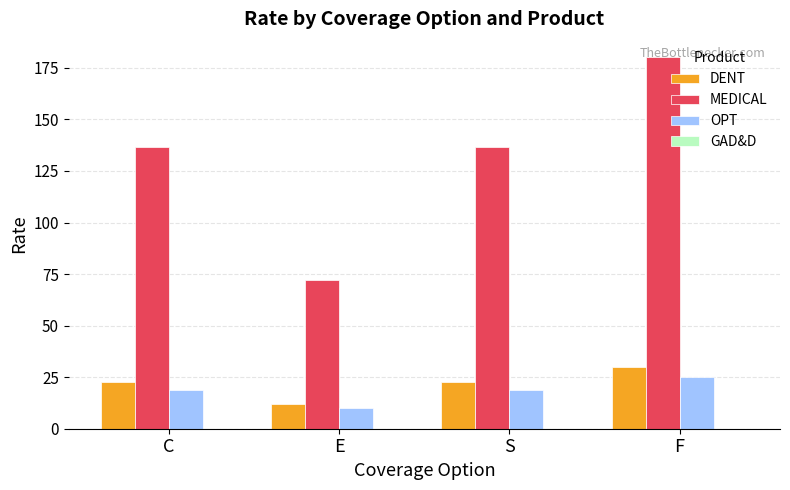

What is the sum of all DENT values?

87.6